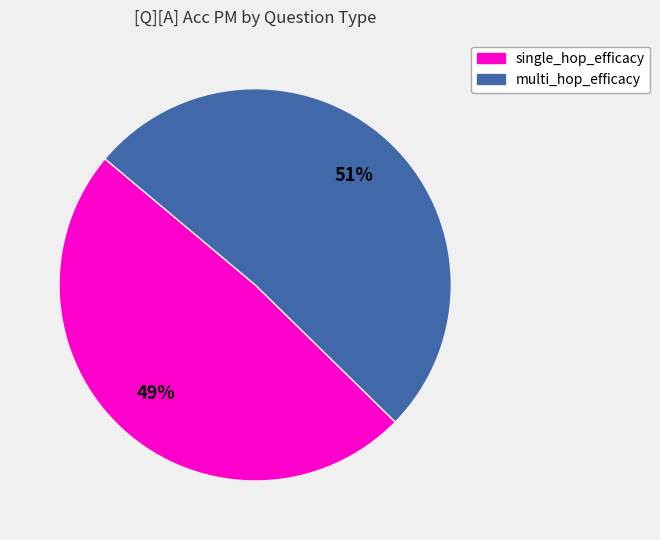

Does any single category account for the majority?

Yes